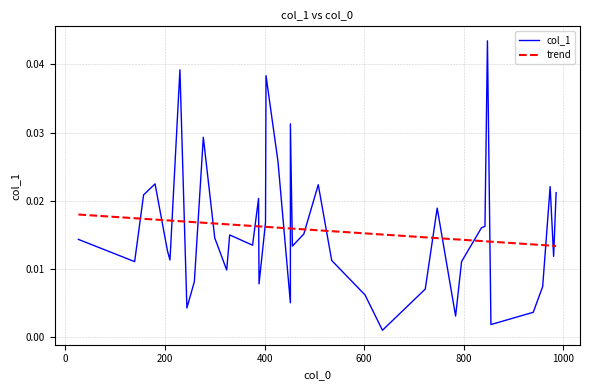

At which label is the value closest to 0?

637